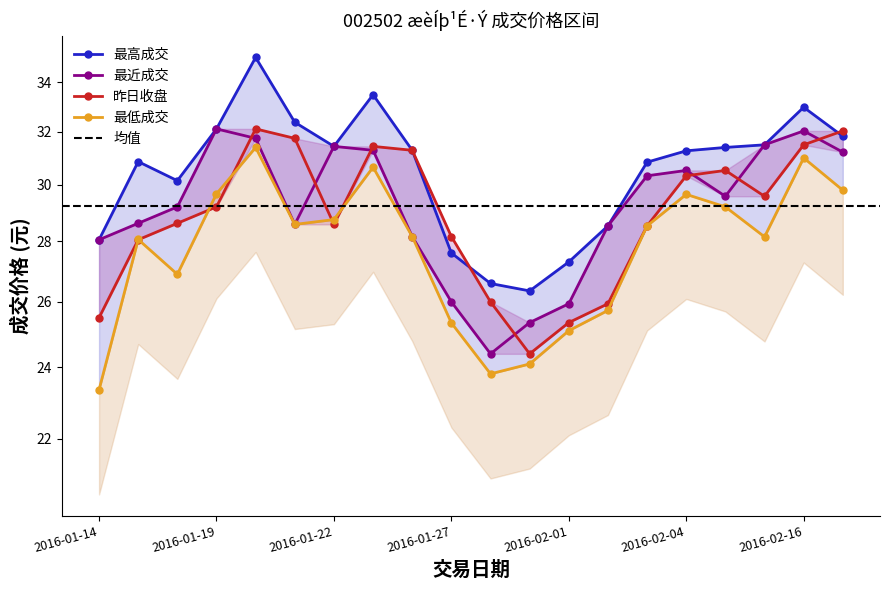

How many times do 最高成交 and 昨日收盘 cross each other?

2